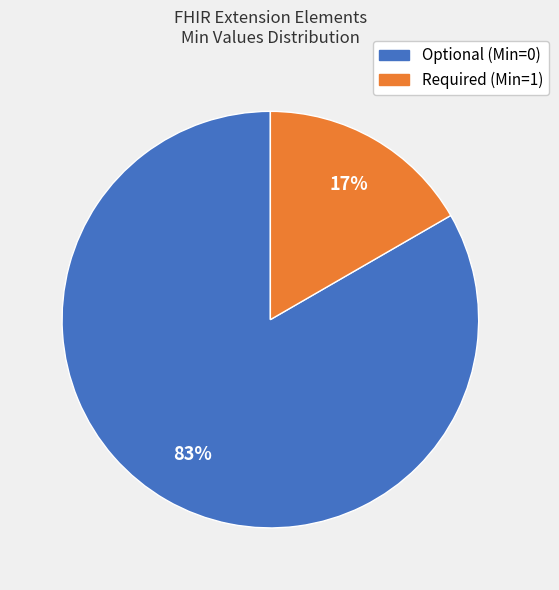

Count the number of slices in the pie.

2